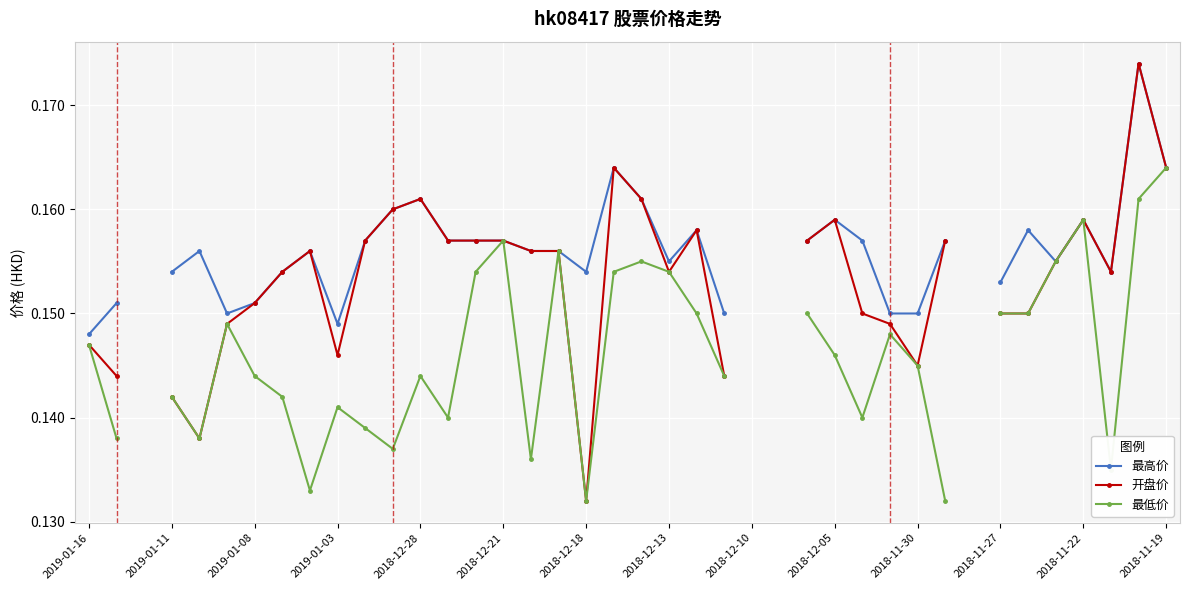

The value of 最低价 at 34 is 0.1. True or false?

True